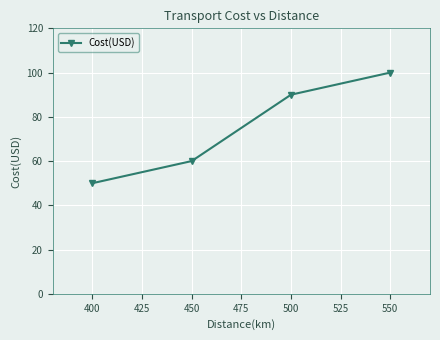

Does the chart have visible grid lines?

Yes